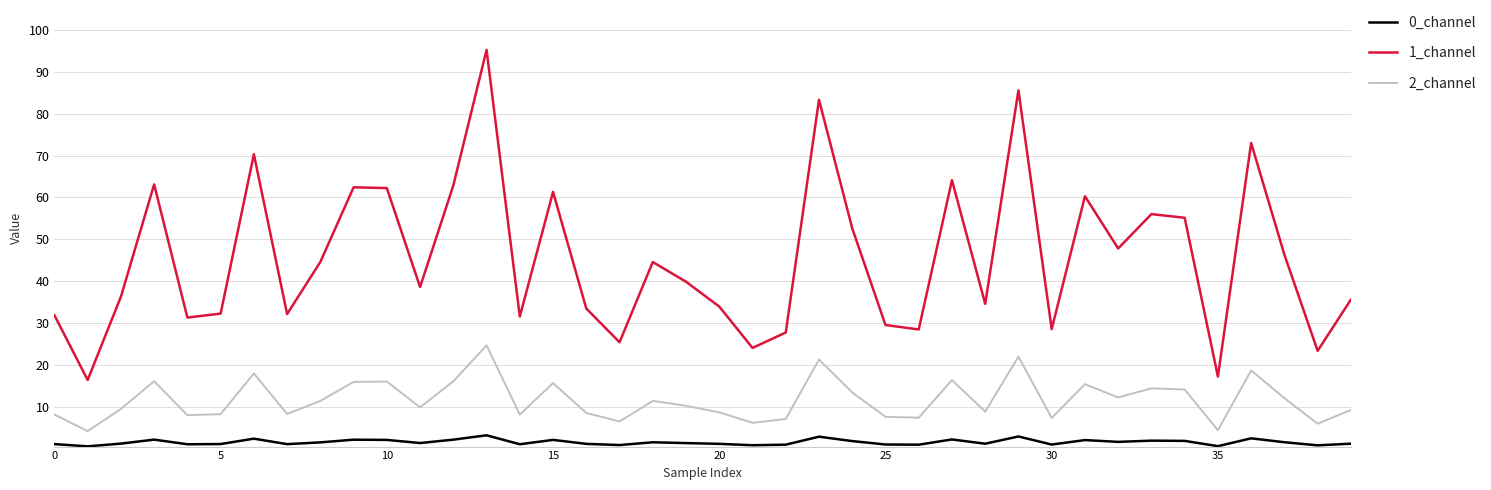

Which series has the widest spread of values?

1_channel